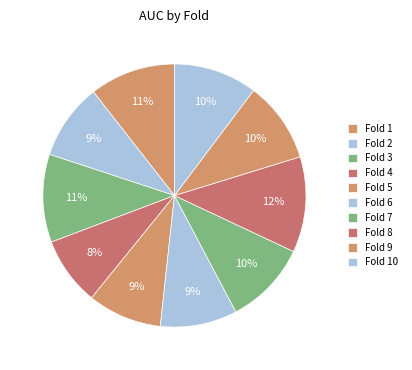

To the nearest percent, what portion does Fold 3 represent?

11%